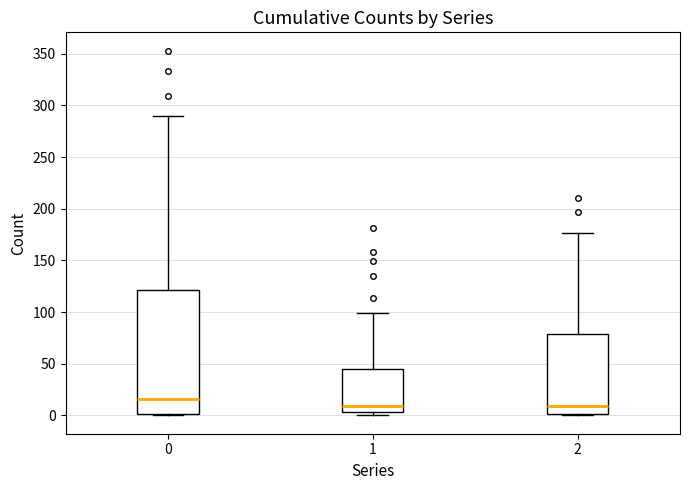

Where is the lower edge of the box at x = 1 on the y-axis? The values are not printed on the chart, so give them approximately, as read against the axis.

5